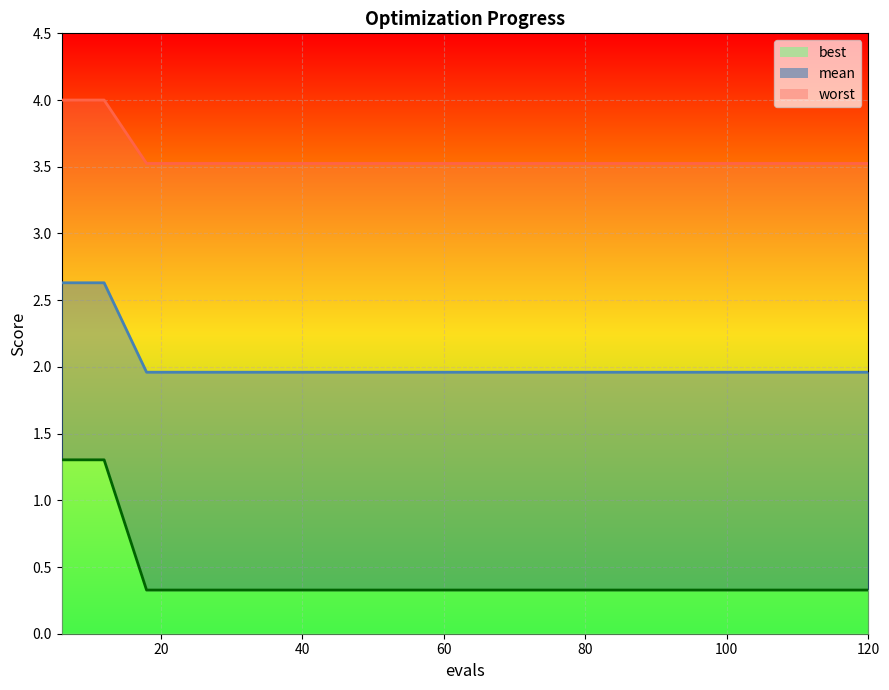

List the labels in order of best value, smallest first.

18, 24, 30, 36, 42, 48, 54, 60, 66, 72, 78, 84, 90, 96, 102, 108, 114, 120, 6, 12